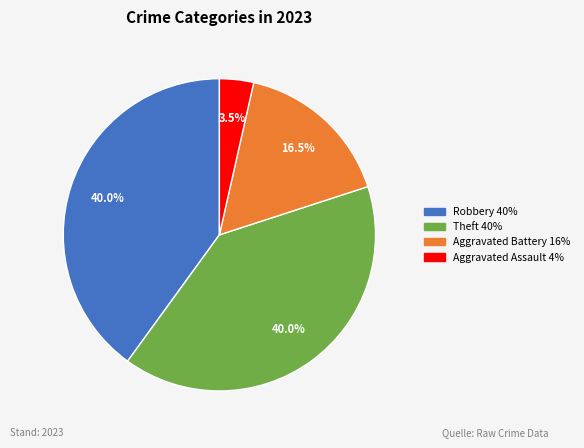

Does any single category account for the majority?

No